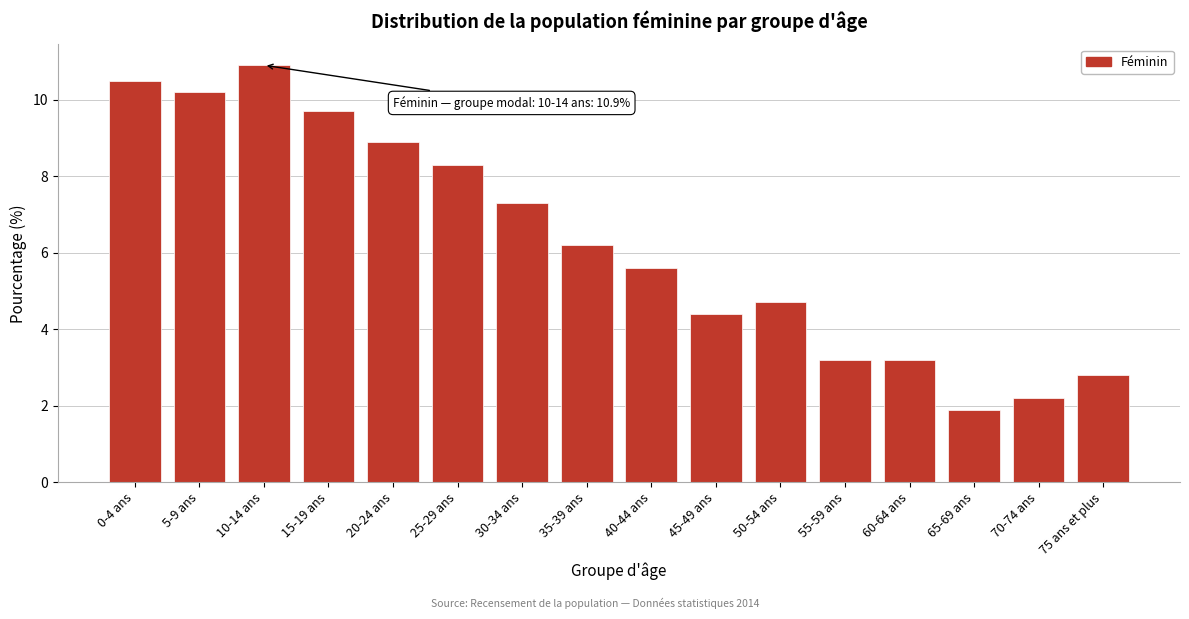

Reading left to right, what are all the values shown in this chart?

10.5	10.2	10.9	9.7	8.9	8.3	7.3	6.2	5.6	4.4	4.7	3.2	3.2	1.9	2.2	2.8